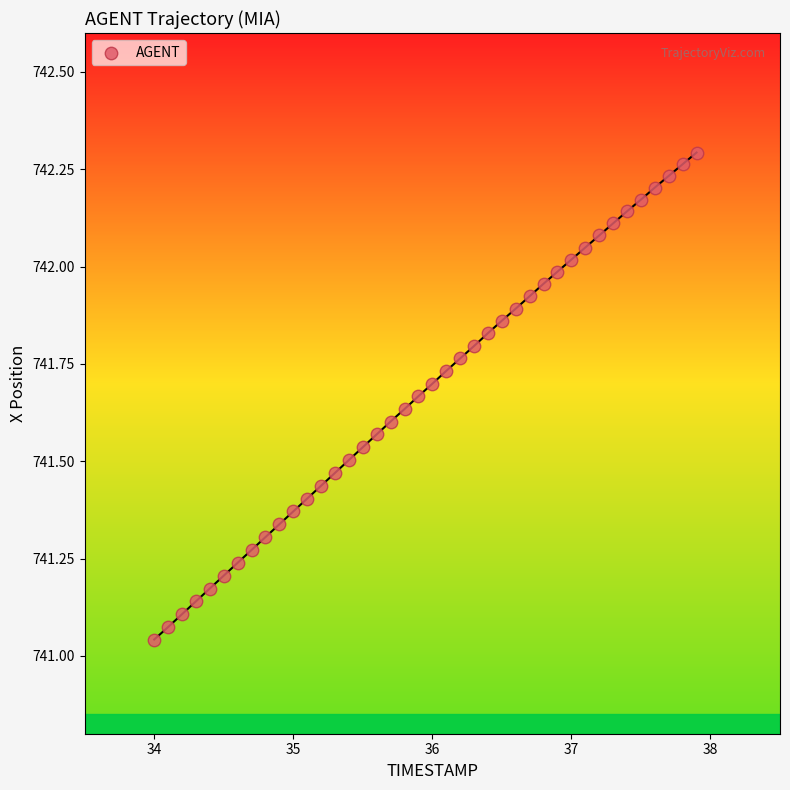

What is the range of Y values (max minus min)?

1.3